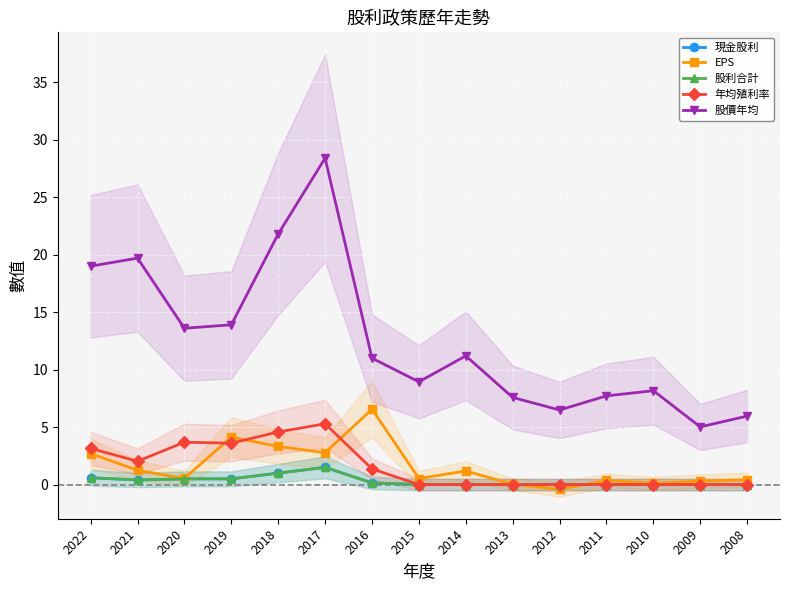

Which series has the largest range (max minus min)?

股價年均